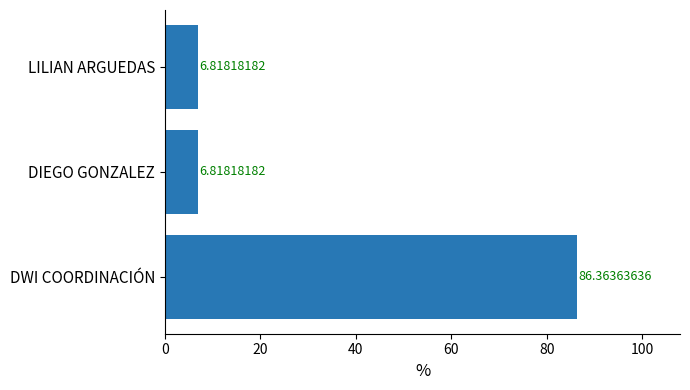

What is the sum of the values at DWI COORDINACIÓN and DIEGO GONZALEZ?

93.2